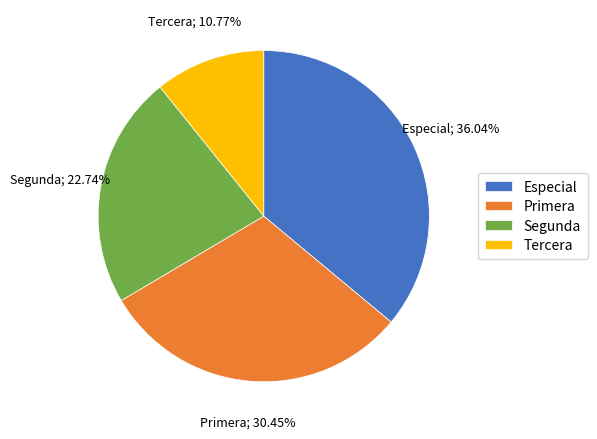

What is the ratio of the value at Segunda to the value at Tercera?

2.1